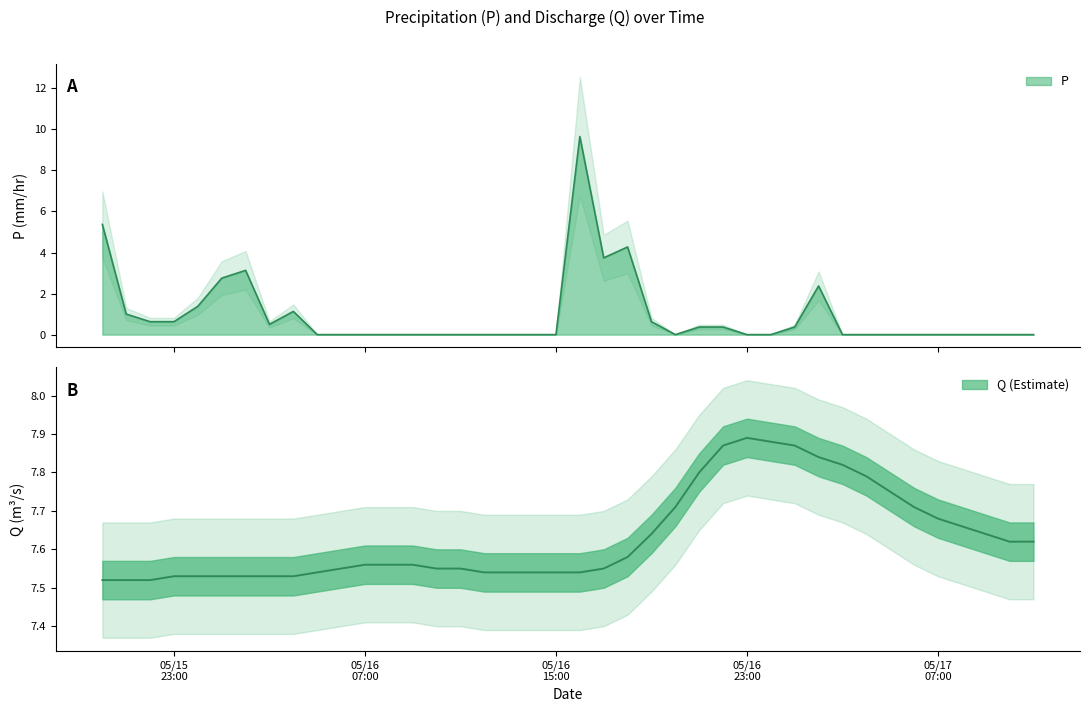

Between 2019/05/17 01:00 and 2019/05/16 07:00, which is larger?

2019/05/17 01:00